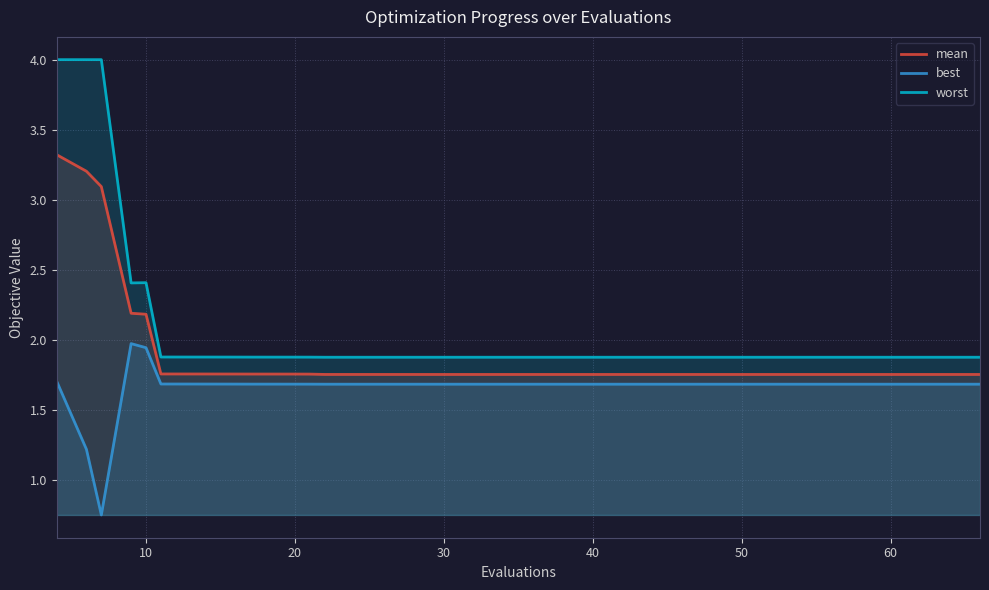

Rank the series by their average value, from lowest to highest.

best, mean, worst